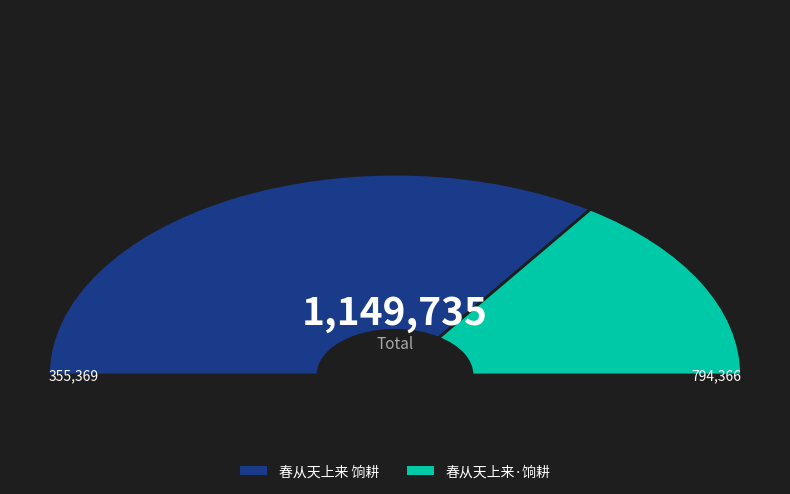

Is there any slice that represents more than half of the pie?

Yes